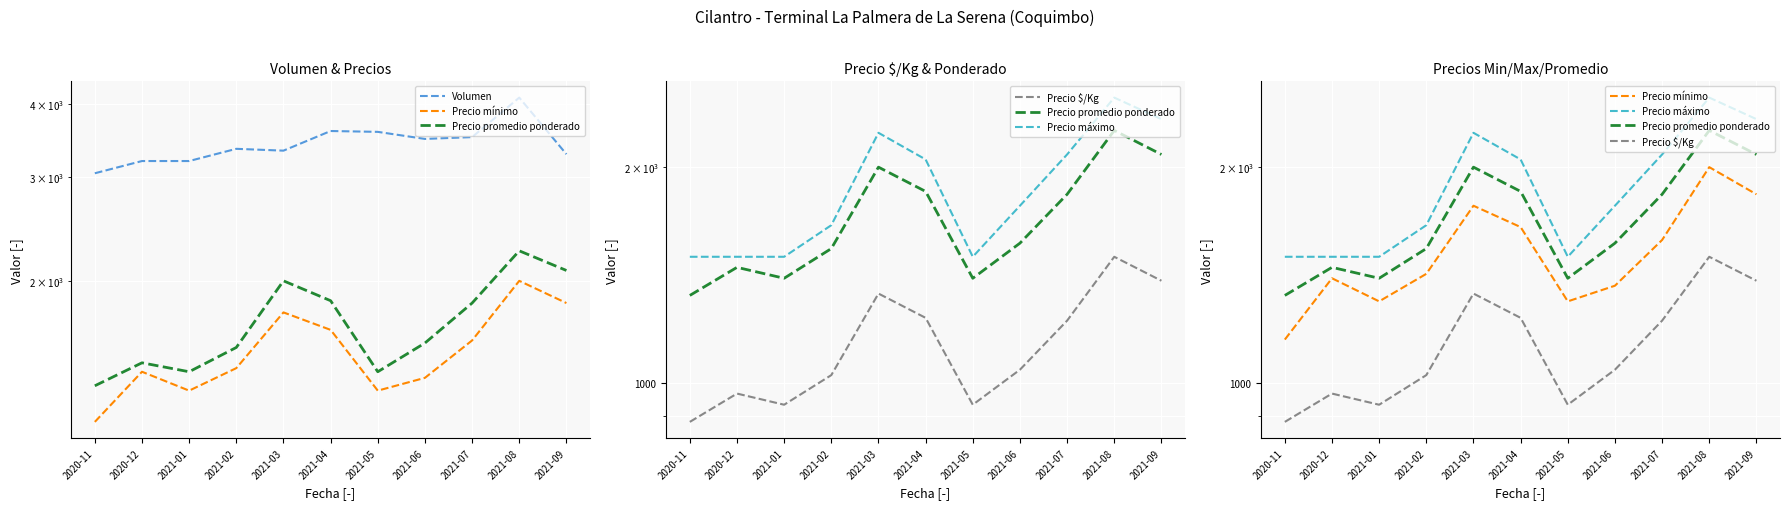

In Precio promedio ponderado, how many points are higher than both neighbors (excluding endpoints)?

3